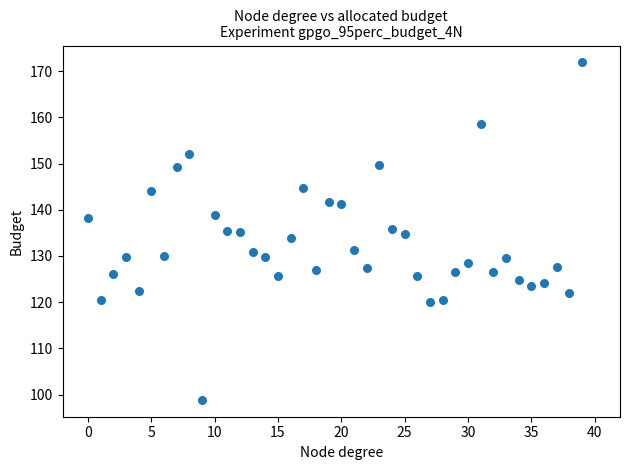

What is the range of Y values (max minus min)?

73.0